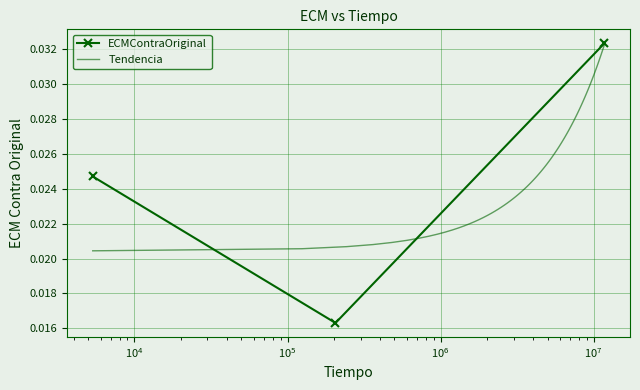

The chart shows a value of 0.0 at 16x16. True or false?

False